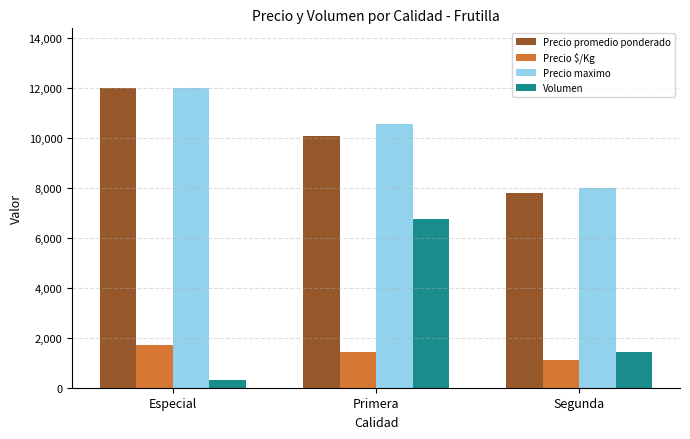

Reading left to right, extract all data points from this chart.

Precio promedio ponderado: 12000	10083	7786
Precio $/Kg: 1714	1440	1112
Precio maximo: 12000	10583	8000
Volumen: 300	6760	1450